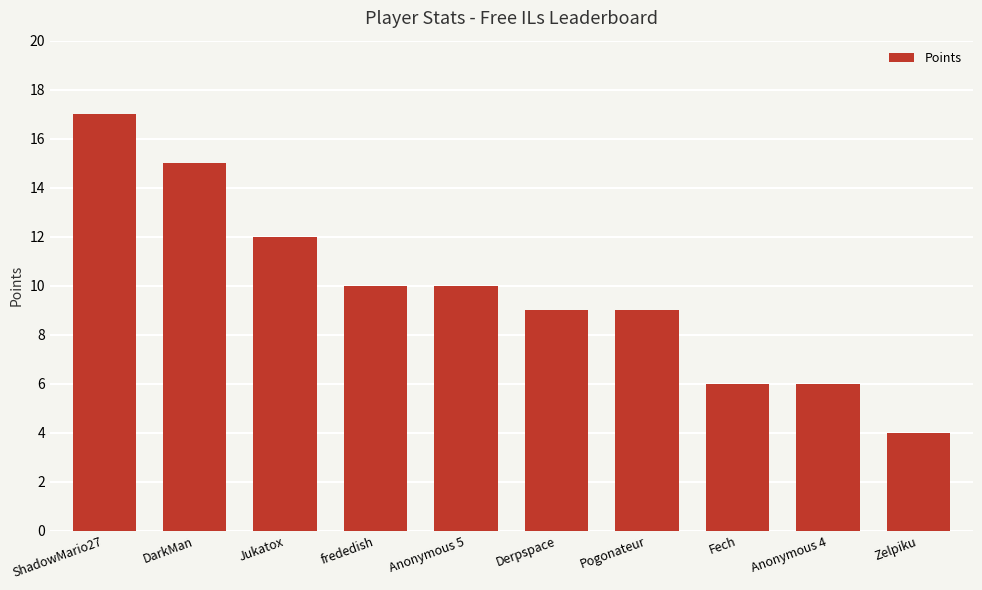

What is the difference between the values at ShadowMario27 and DarkMan?

2